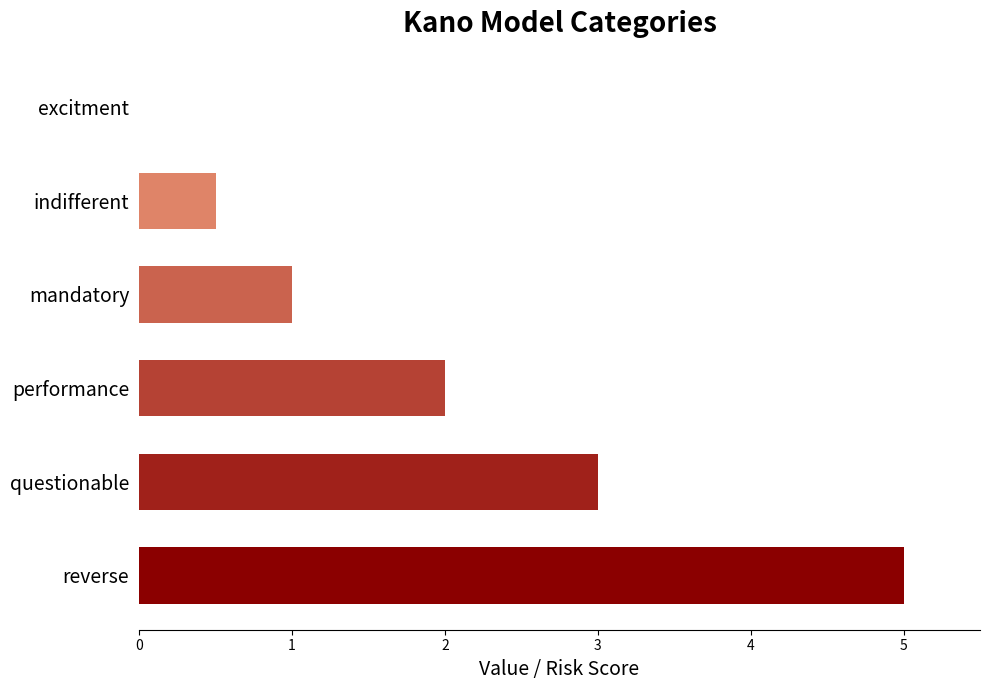

The value at excitment is 0.0. True or false?

True